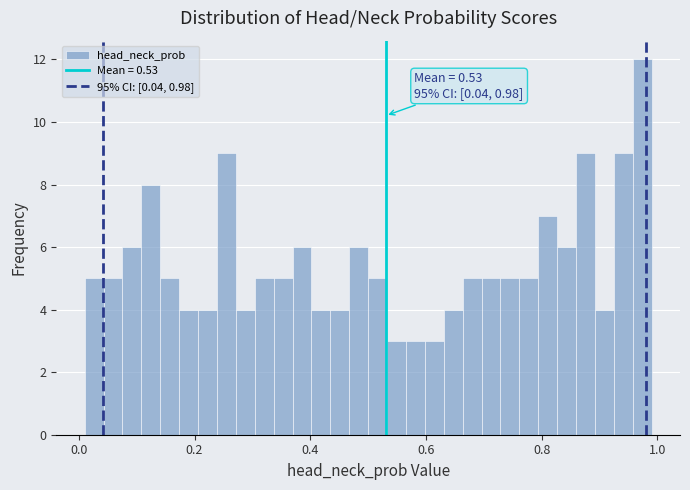

Read against the x-axis, roughly where is the centre of the tallest bar?

0.98